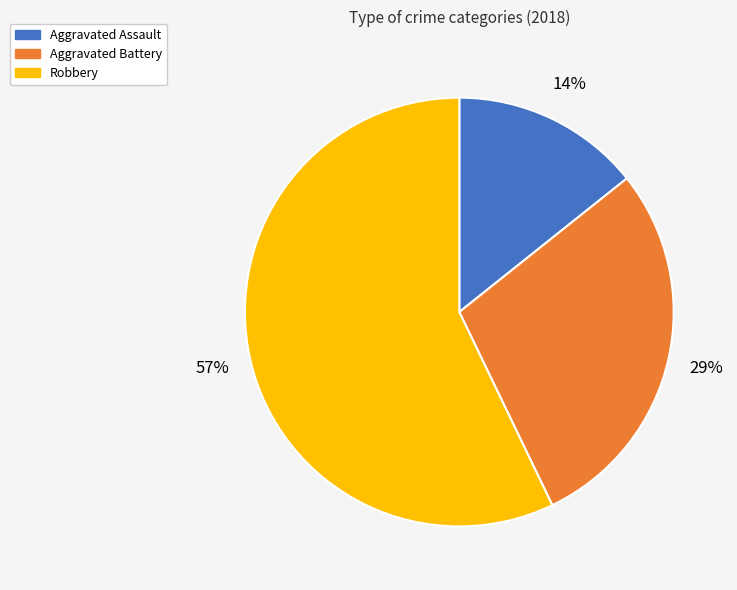

Which category has the smallest portion of the pie?

Aggravated Assault